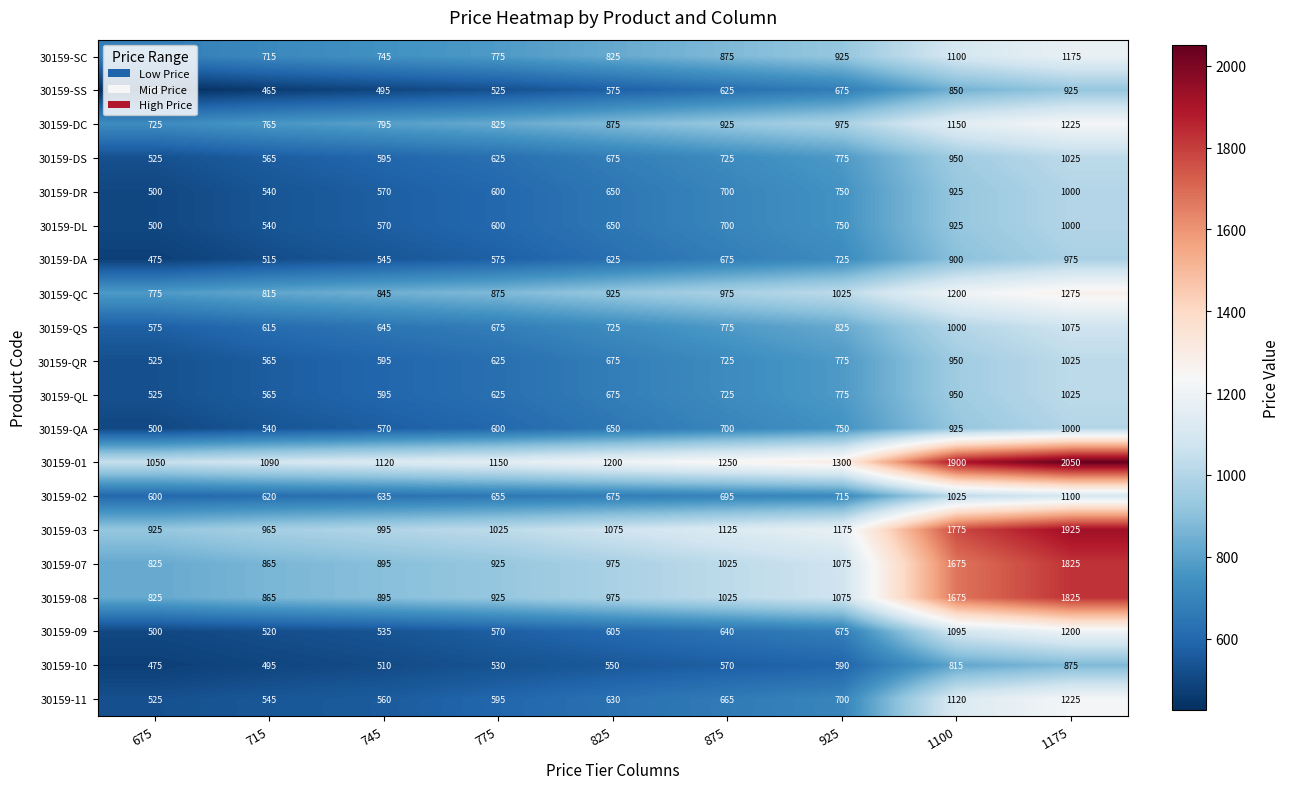

What is the maximum value shown in the chart?

2050